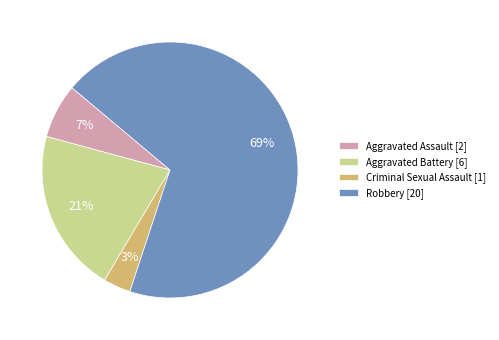

What is the ratio of the value at Robbery [20] to the value at Aggravated Battery [6]?

3.3